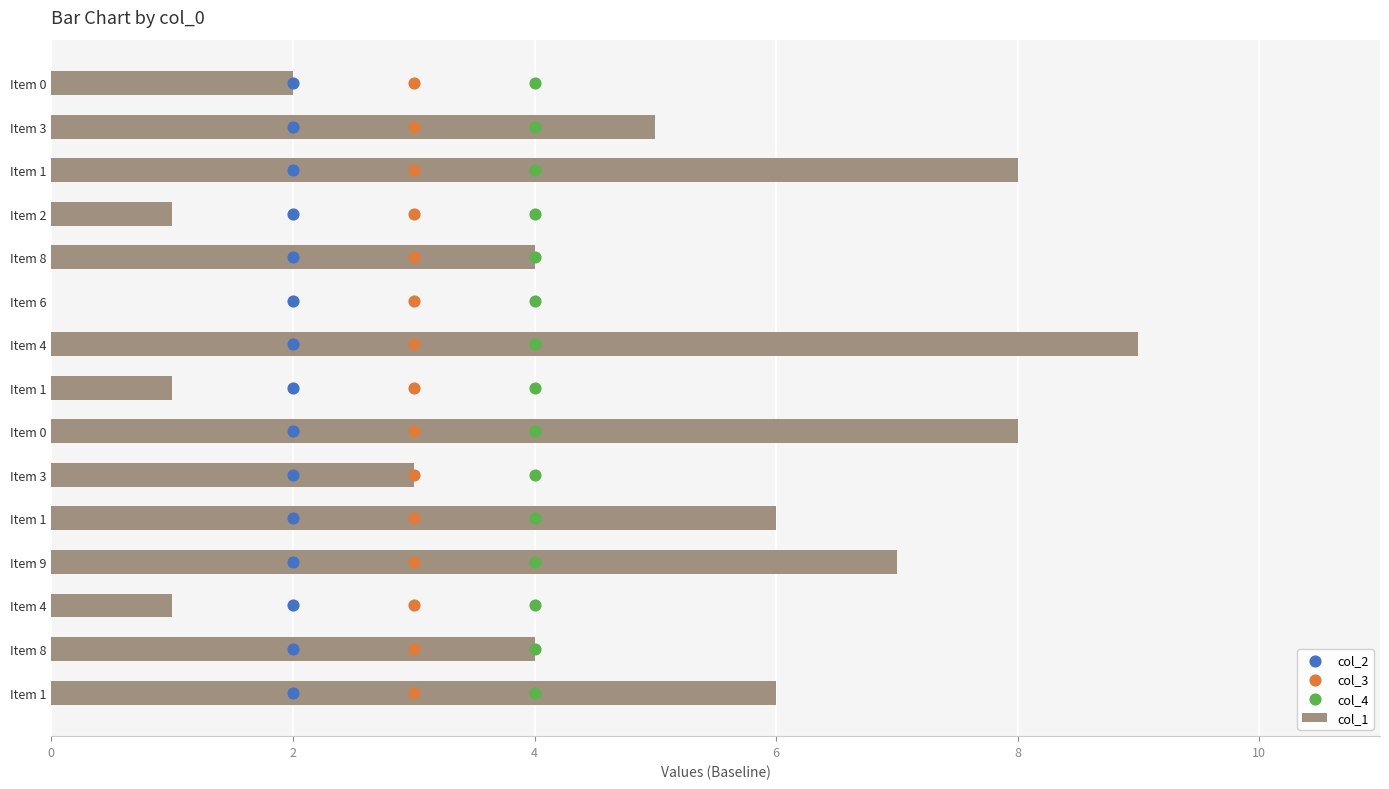

What are all the series names shown in the legend?

col_1, col_2, col_3, col_4